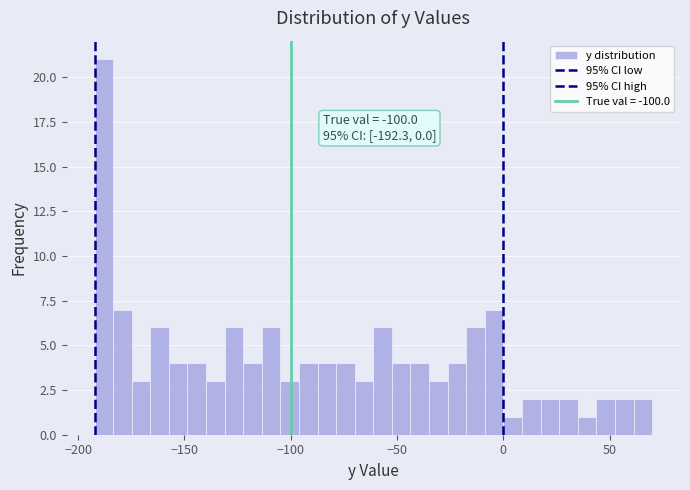

Read against the x-axis, roughly where is the centre of the tallest bar?

-190